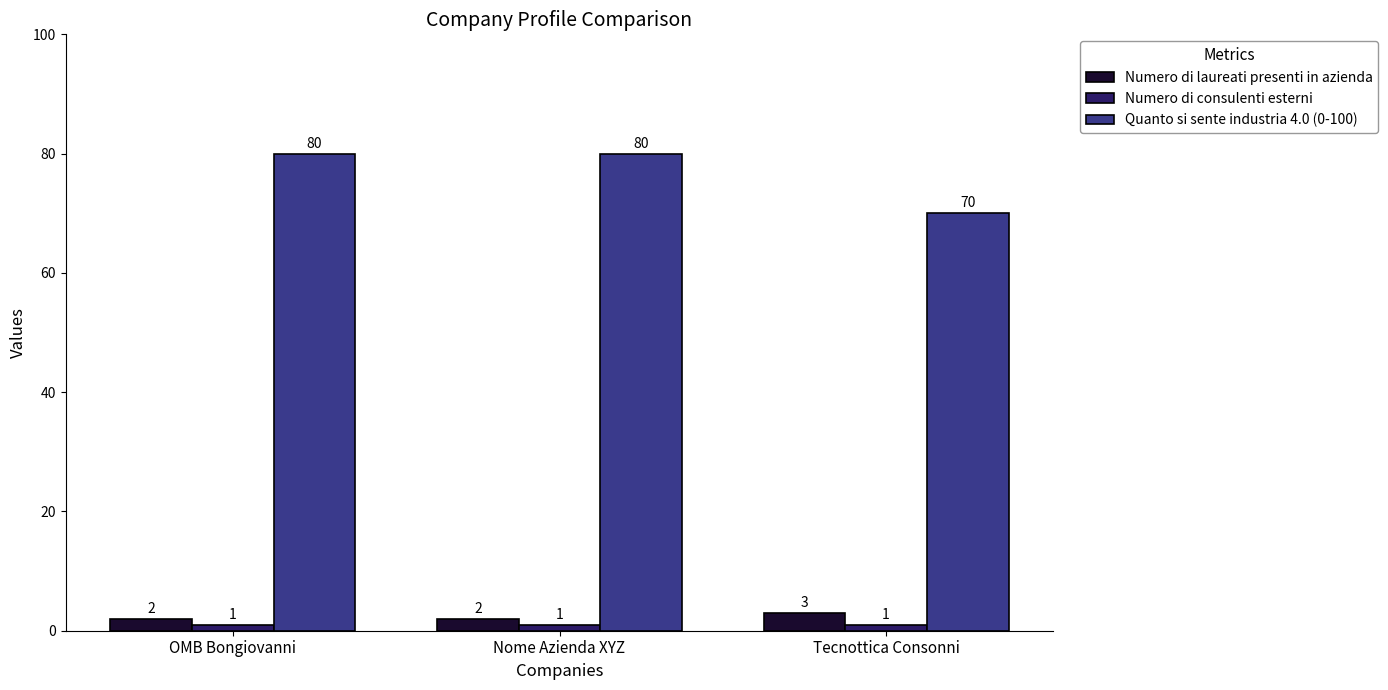

Reading left to right, what are all the values shown in this chart?

Numero di laureati presenti in azienda: OMB Bongiovanni=2	Nome Azienda XYZ=2	Tecnottica Consonni=3
Numero di consulenti esterni: OMB Bongiovanni=1	Nome Azienda XYZ=1	Tecnottica Consonni=1
Quanto si sente industria 4.0 (0-100): OMB Bongiovanni=80	Nome Azienda XYZ=80	Tecnottica Consonni=70